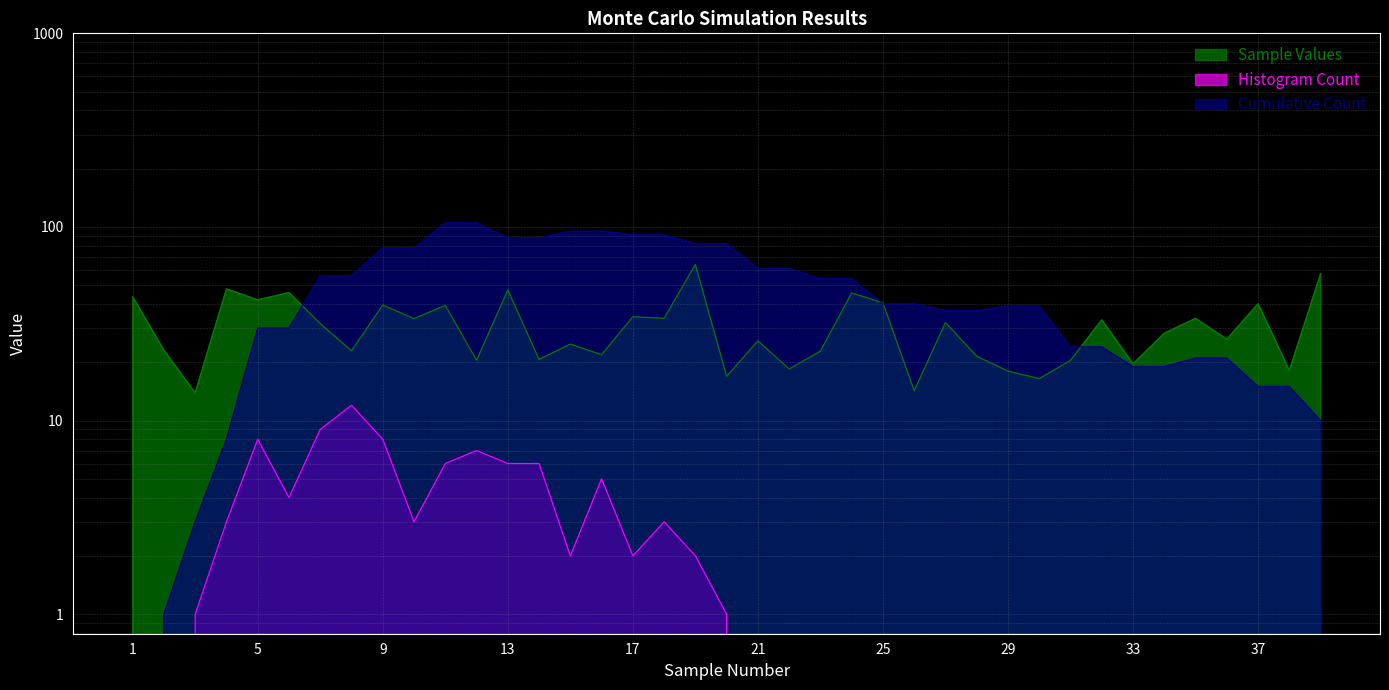

True or false: Sample Values and Histogram Count intersect in this chart.

False